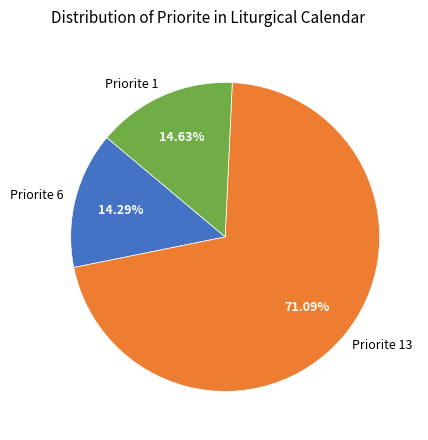

To the nearest percent, what is the difference between the largest and smallest slice percentages?

57%